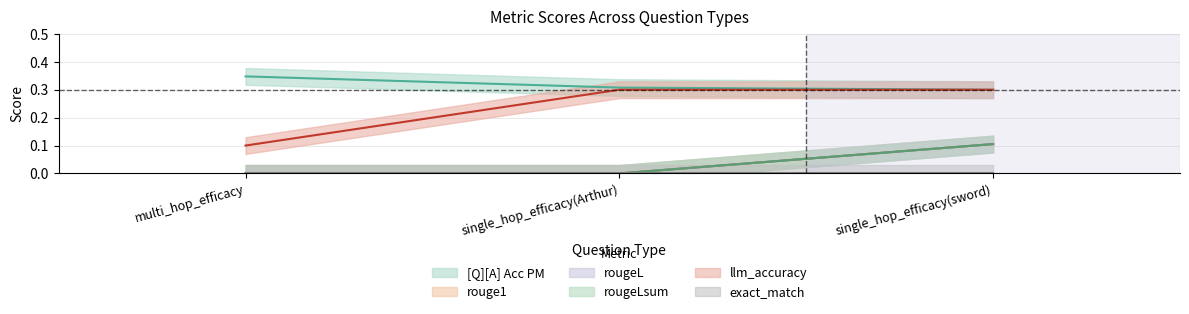

Does the chart have visible grid lines?

Yes